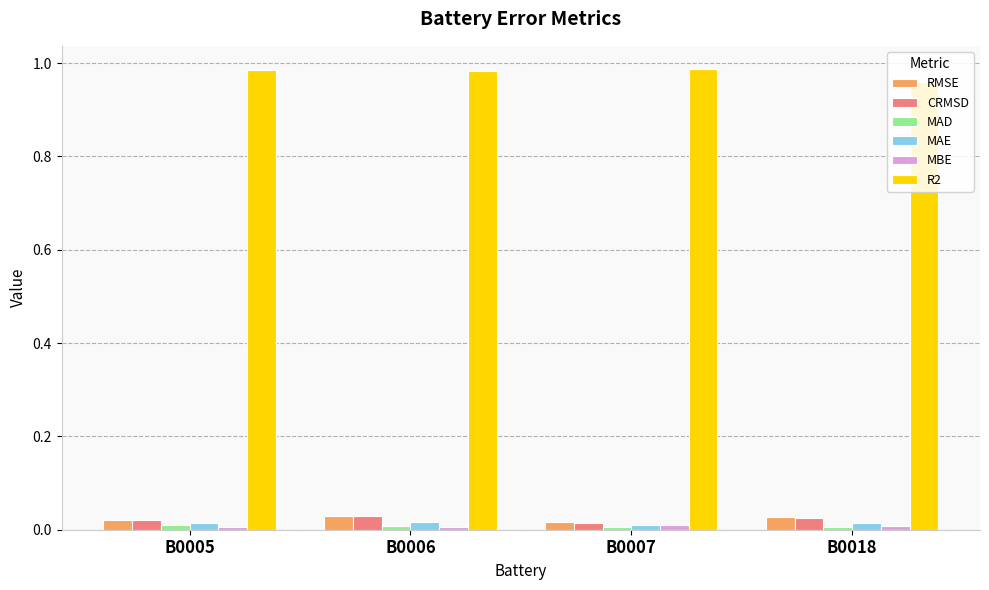

How many bars are there in each group?

6